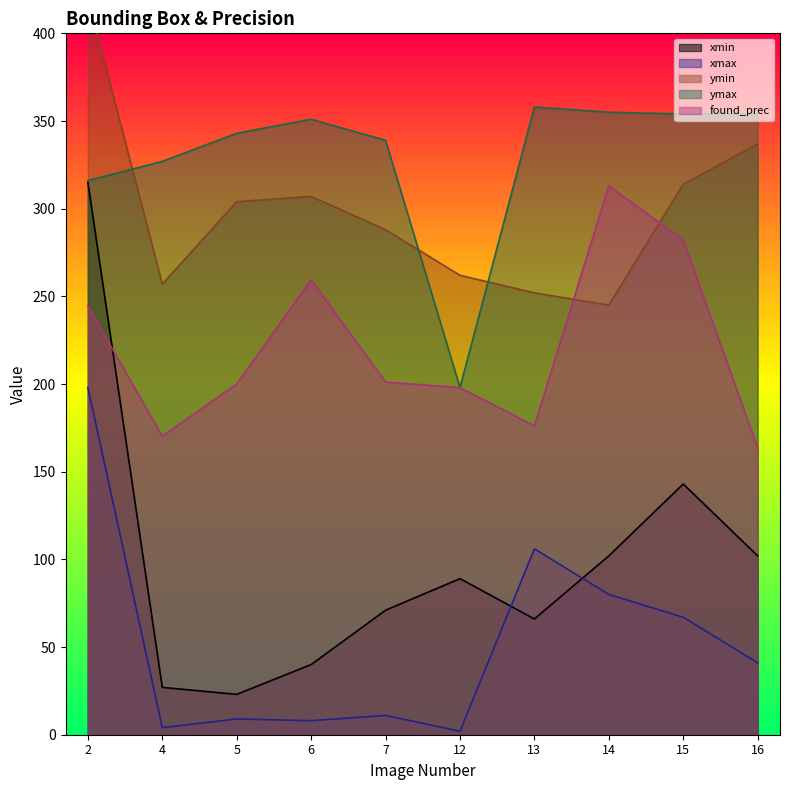

Rank the series at 7 from highest to lowest value.

ymax, ymin, found_prec, xmin, xmax